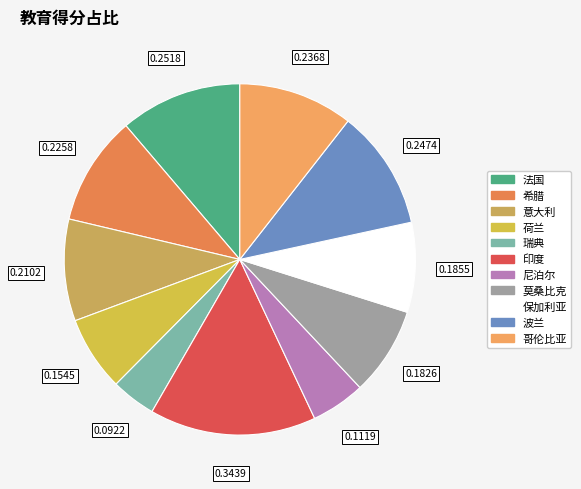

What percentage is the 莫桑比克 slice, to the nearest percent?

8%